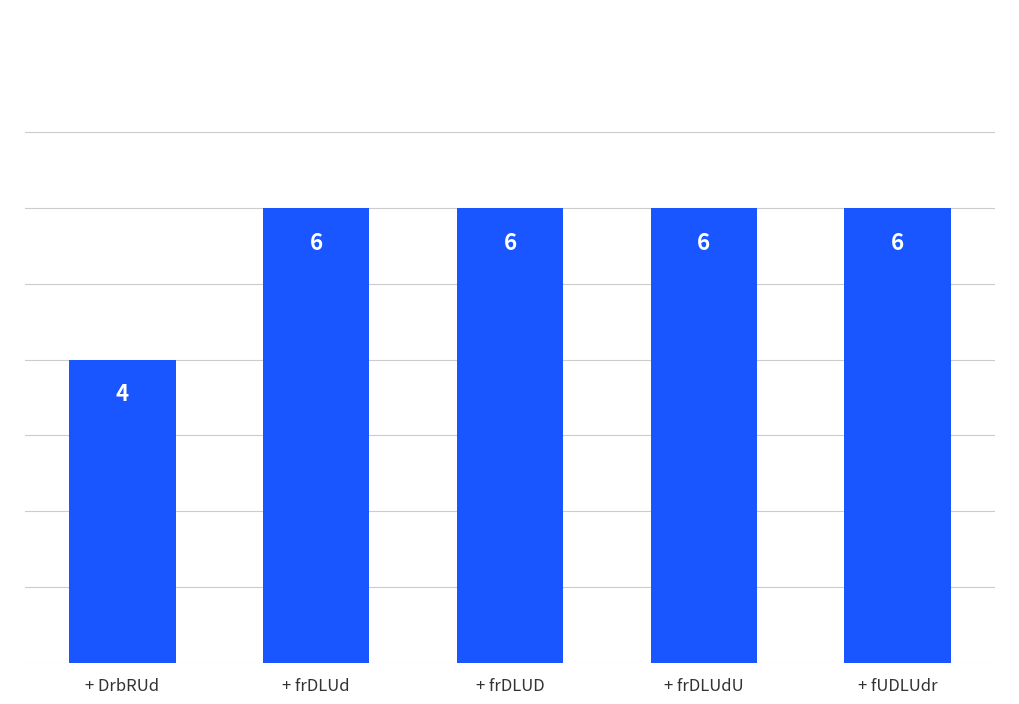

What is the sum of the values at + fUDLUdr and + frDLUd?

12